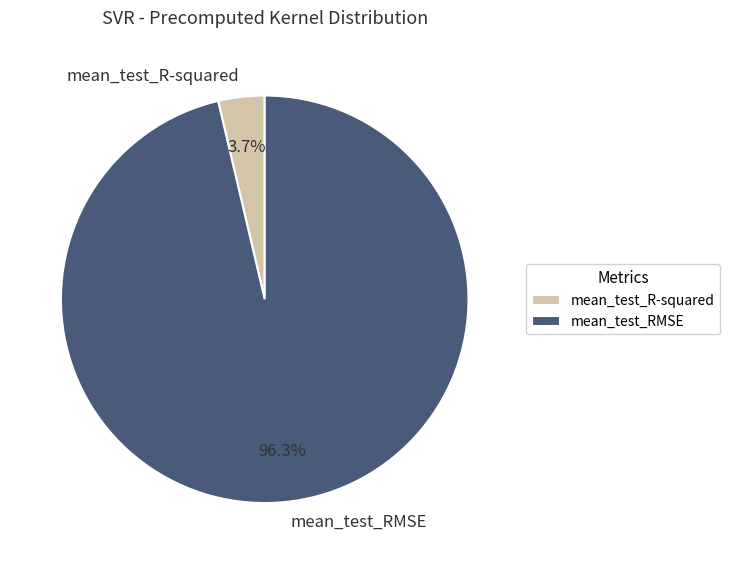

Count the number of slices in the pie.

2